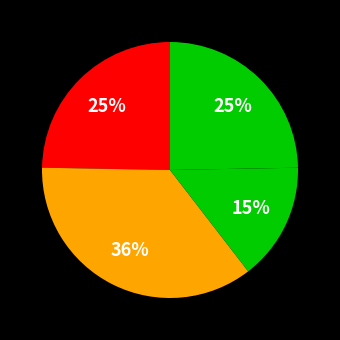

How many segments does this pie chart have?

4